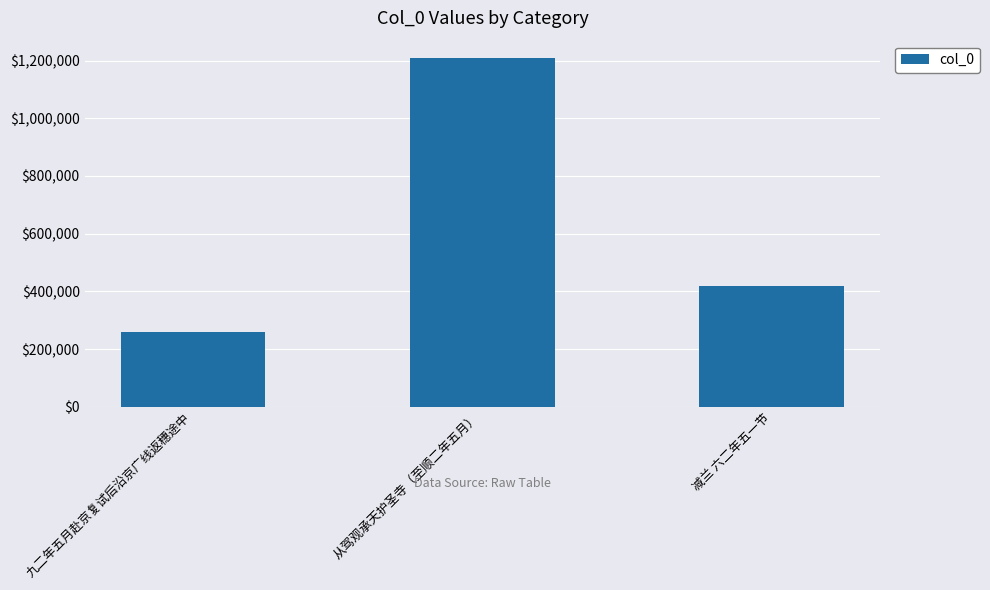

At which label is the value closest to 734692?

减兰 六二年五一节